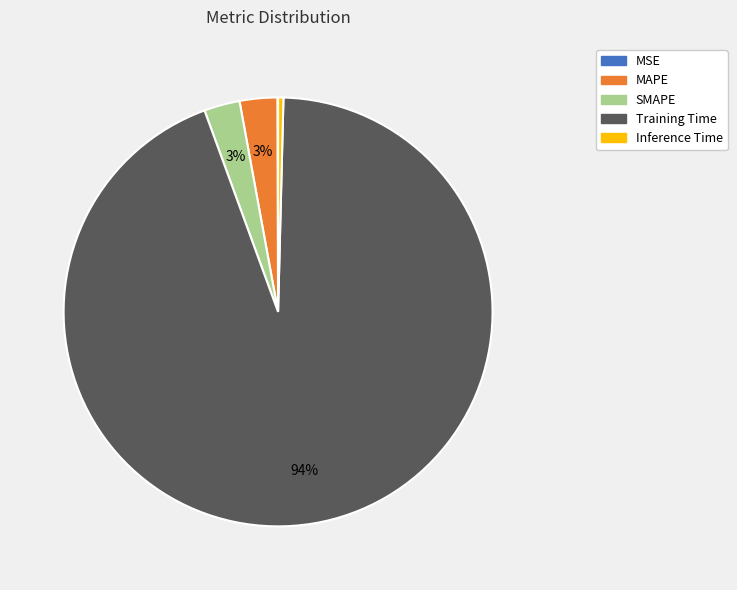

Does Inference Time represent more than half of the total?

No